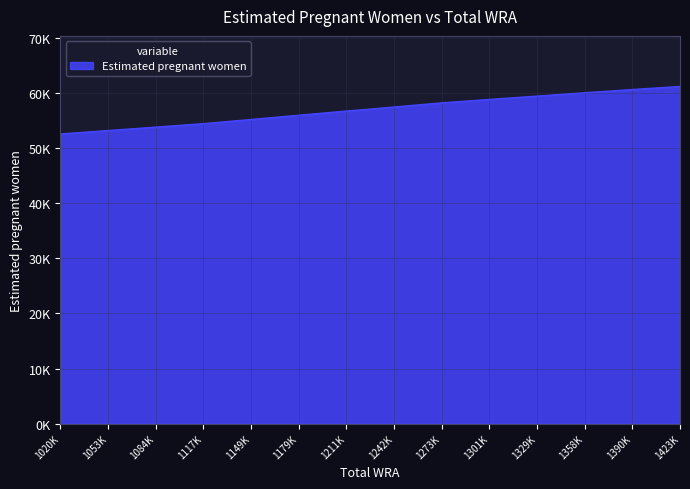

Which category has the highest value across all series?

1423K